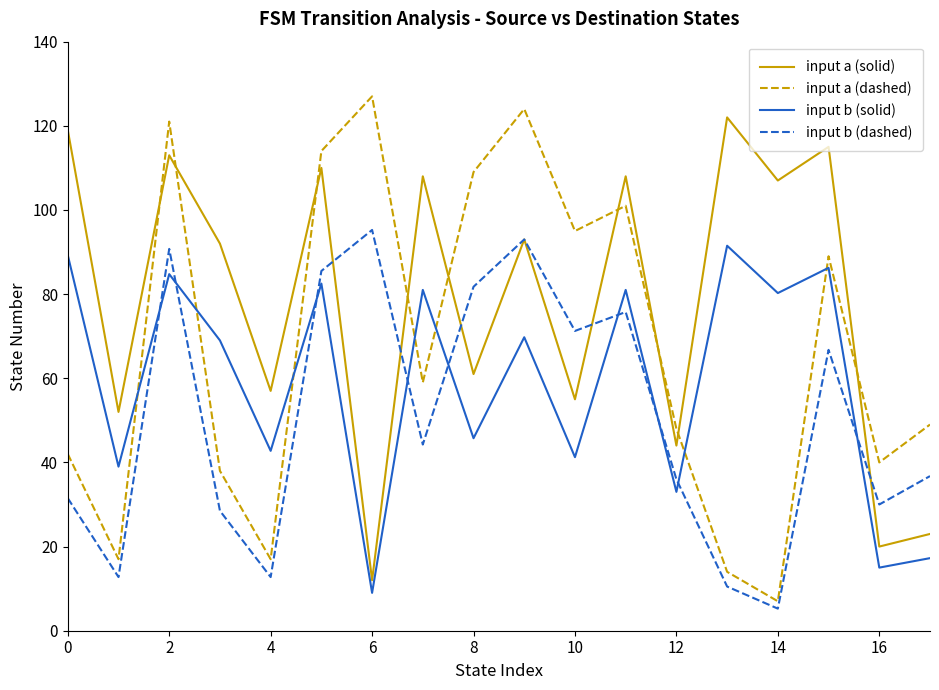

How many distinct data groups are displayed?

4